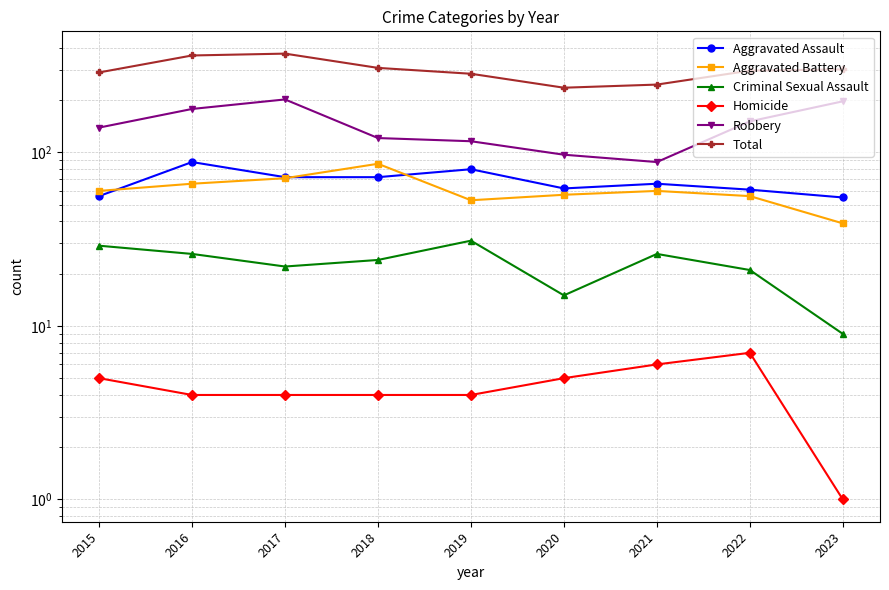

Which category has the lowest value in the Homicide series?

2023